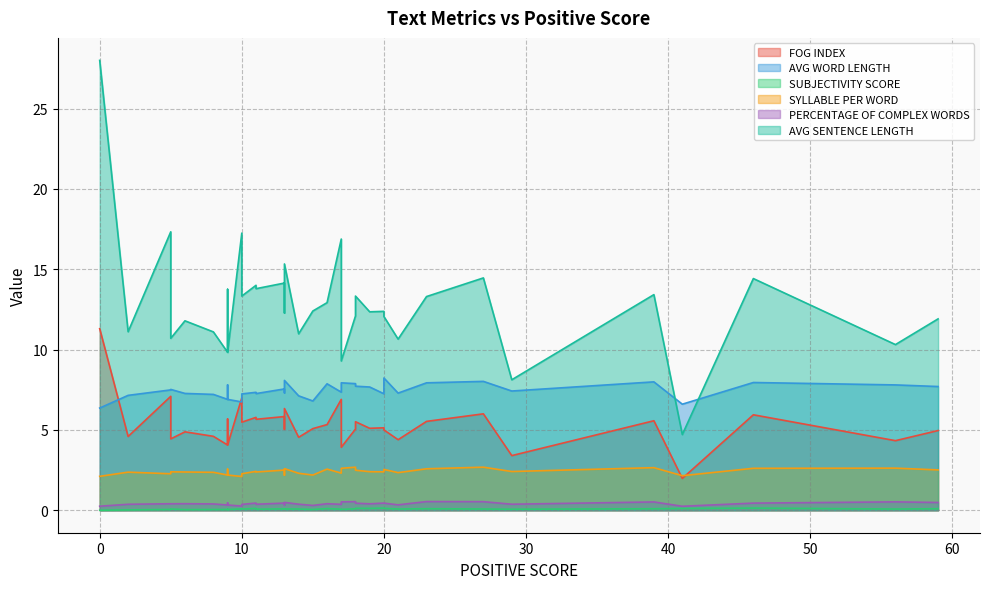

The AVG WORD LENGTH series shows 2.5 at 28. True or false?

False